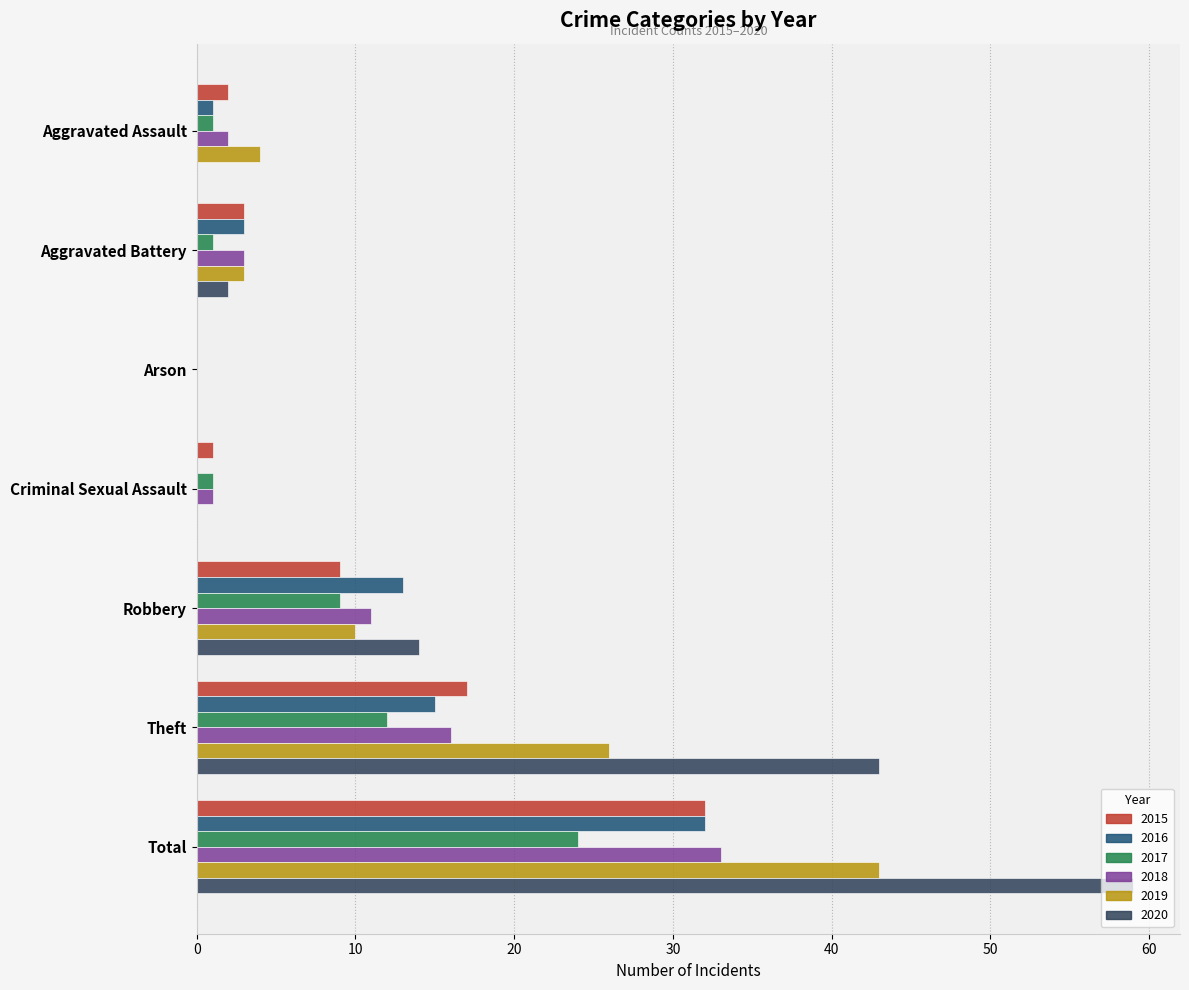

Is it true that 2017 equals 9 at Robbery?

True